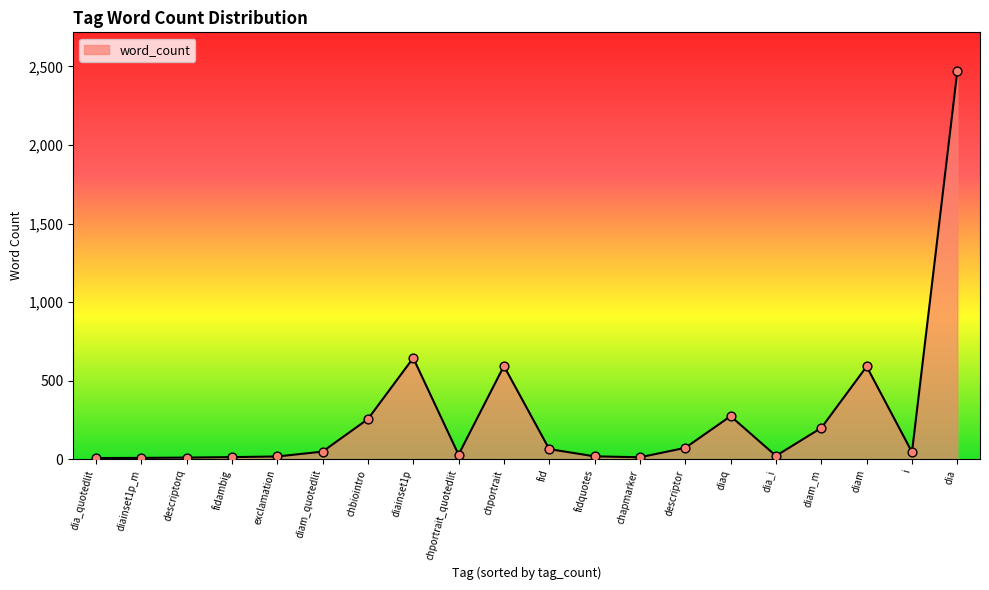

What is the ratio of the value at descriptor to the value at diainset1p_m?

9.0